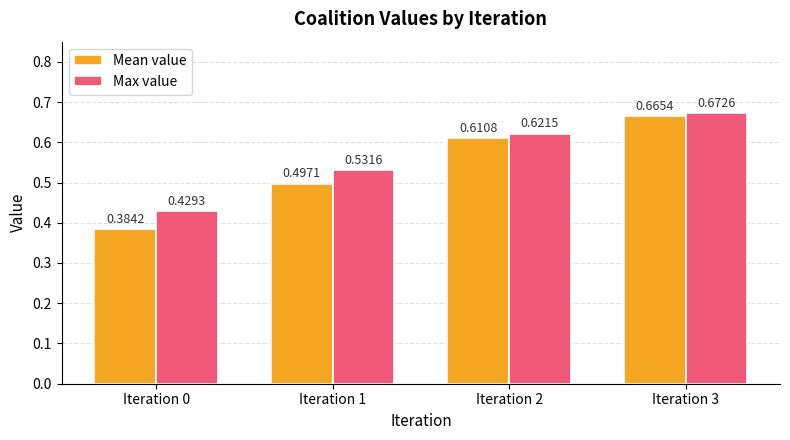

What is the total value across all series at Iteration 3?

1.3